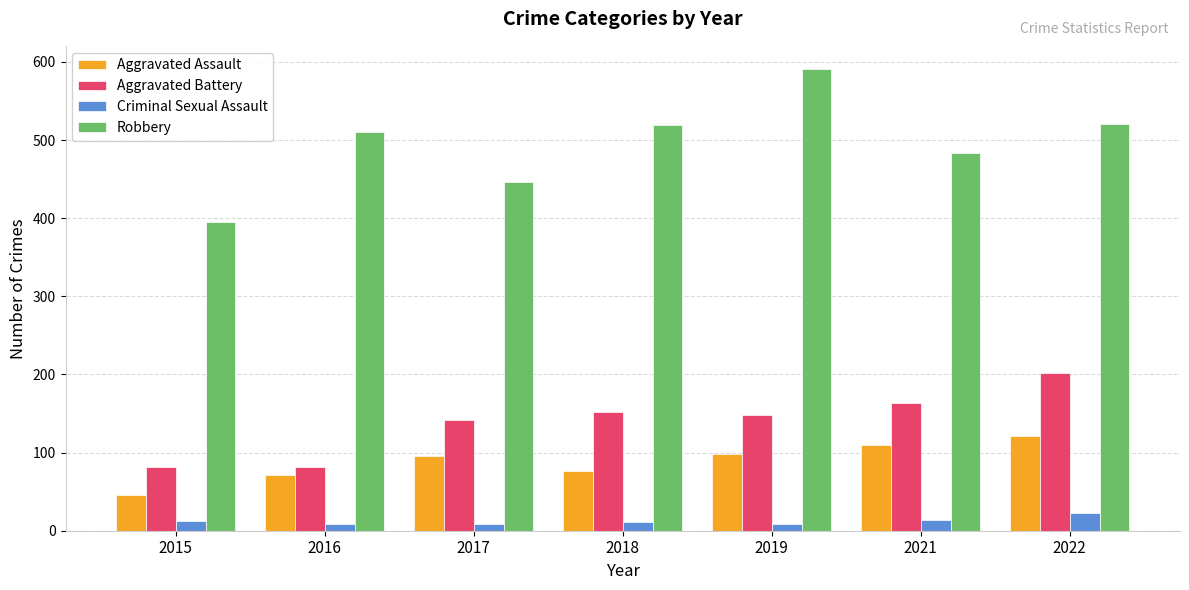

Which series has the largest range (max minus min)?

Robbery